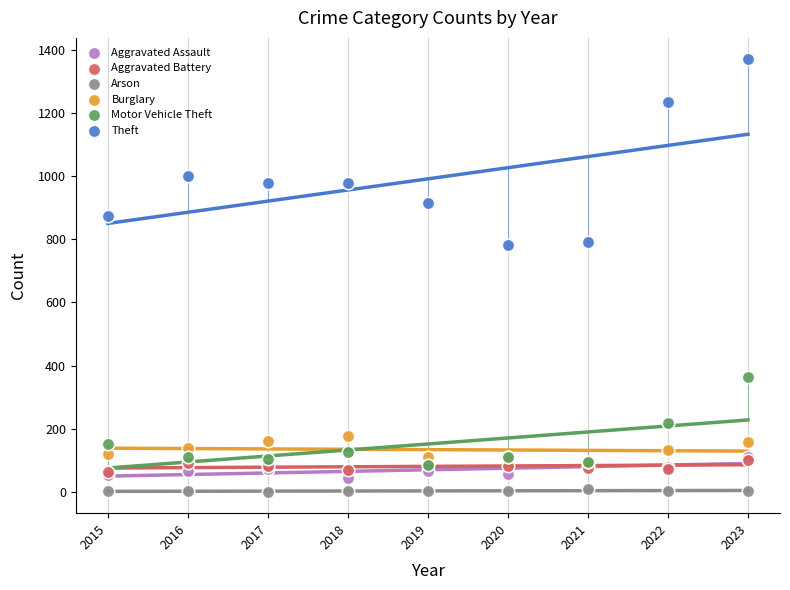

Which series contains the highest Y value?

Theft